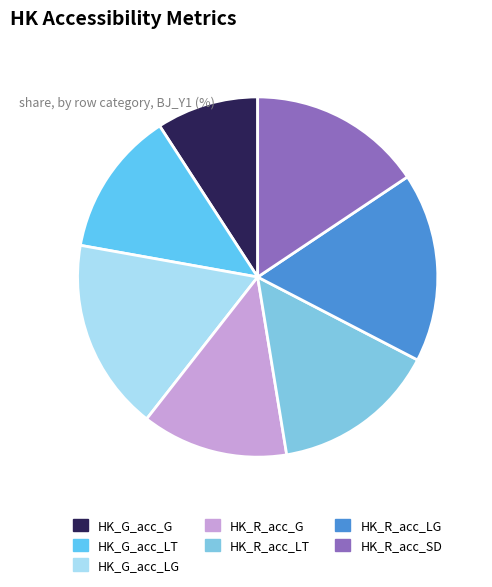

Which slice is the largest?

HK_G_acc_LG